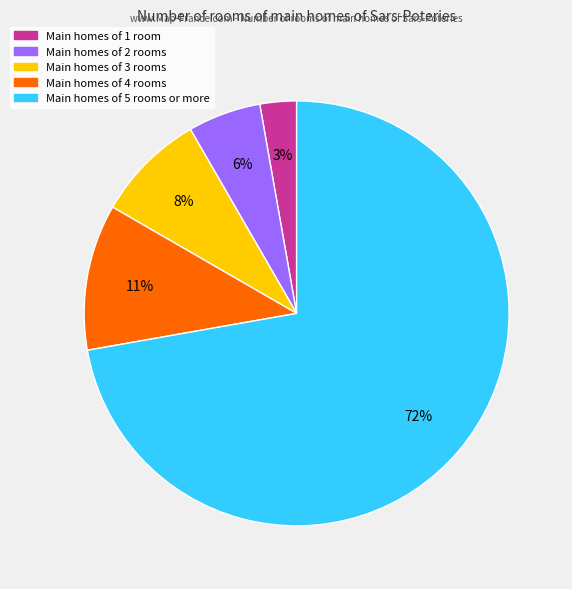

To the nearest percent, what is the average slice percentage?

20%